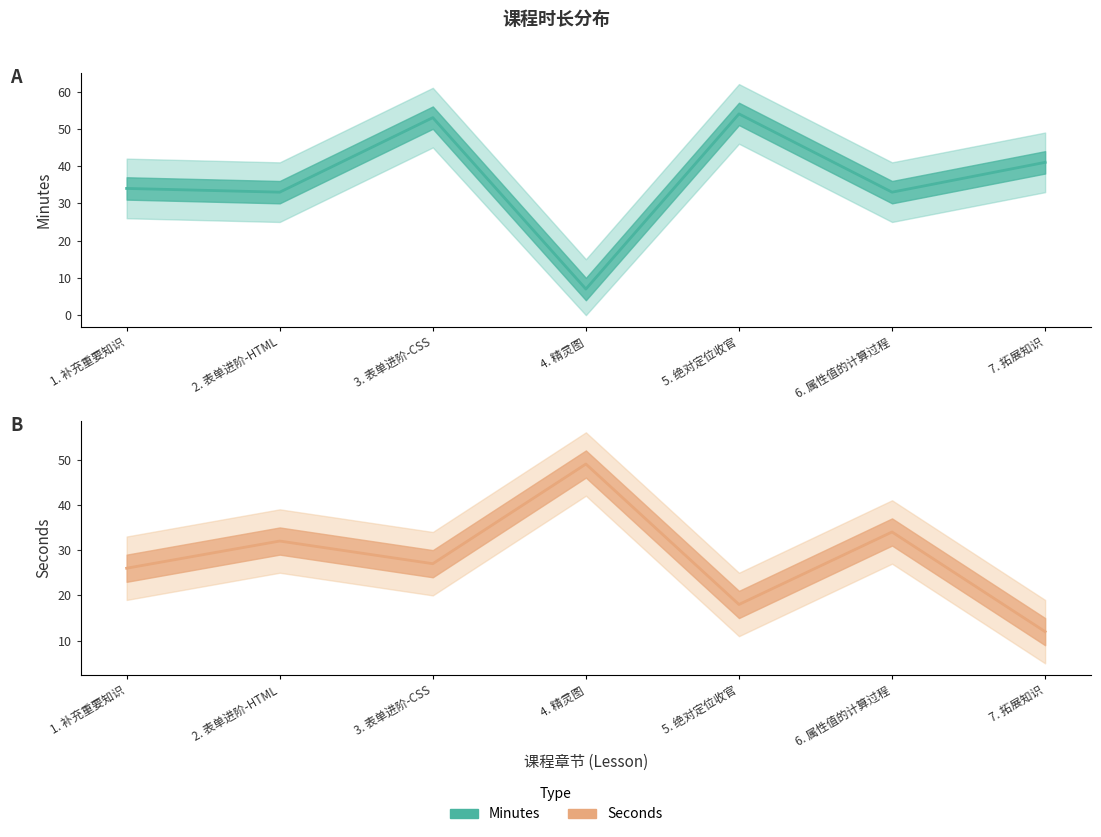

What is the difference between the Seconds values at 2. 表单进阶-HTML and 1. 补充重要知识?

6